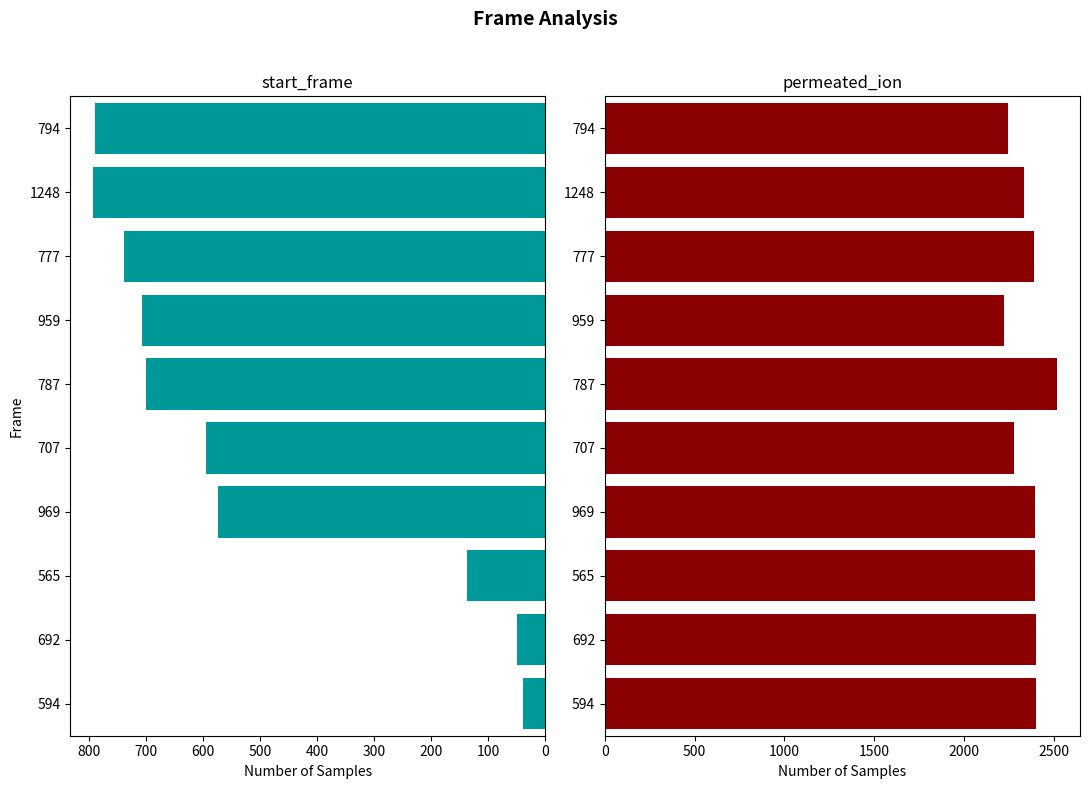

Rank the series by their average value, from lowest to highest.

start_frame, permeated_ion